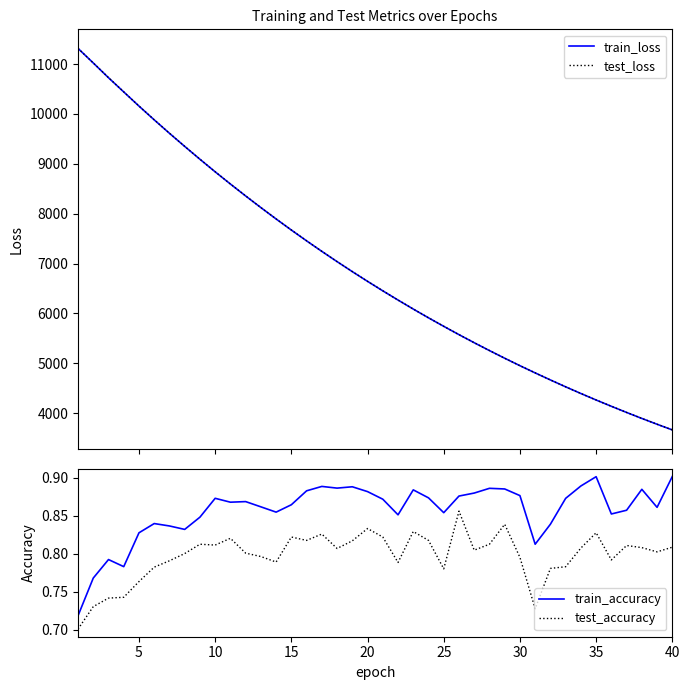

What is the lowest value of the test_loss series?

3664.8